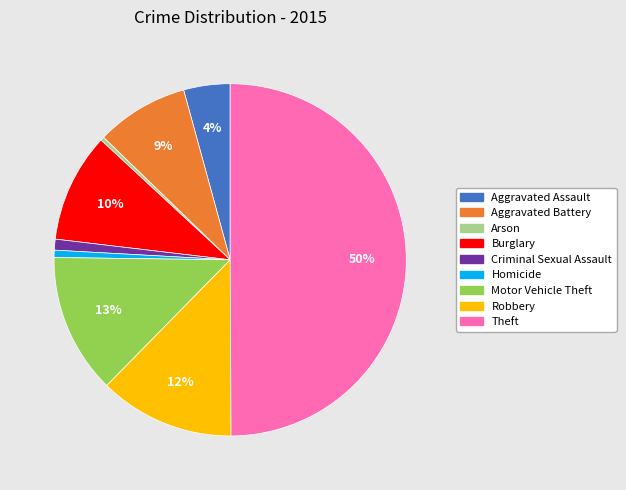

Which slice is the largest?

Theft